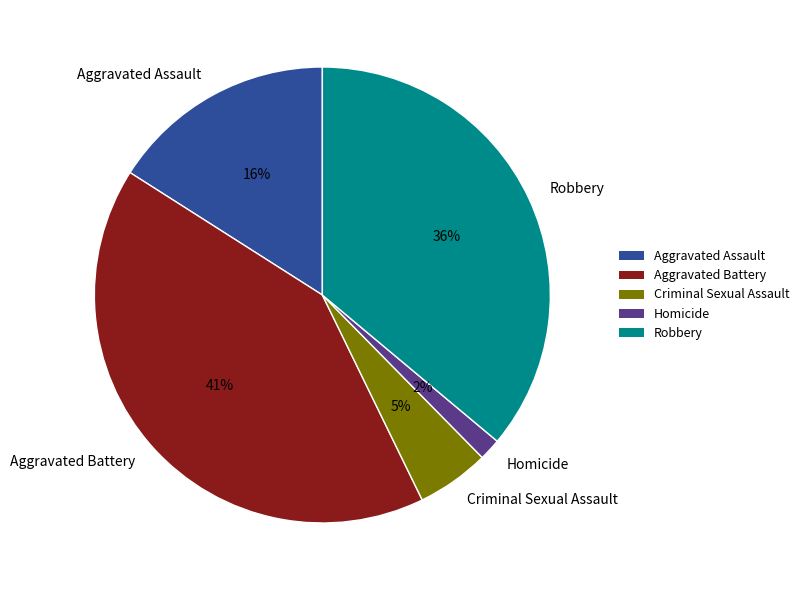

Which category has the biggest portion of the pie?

Aggravated Battery